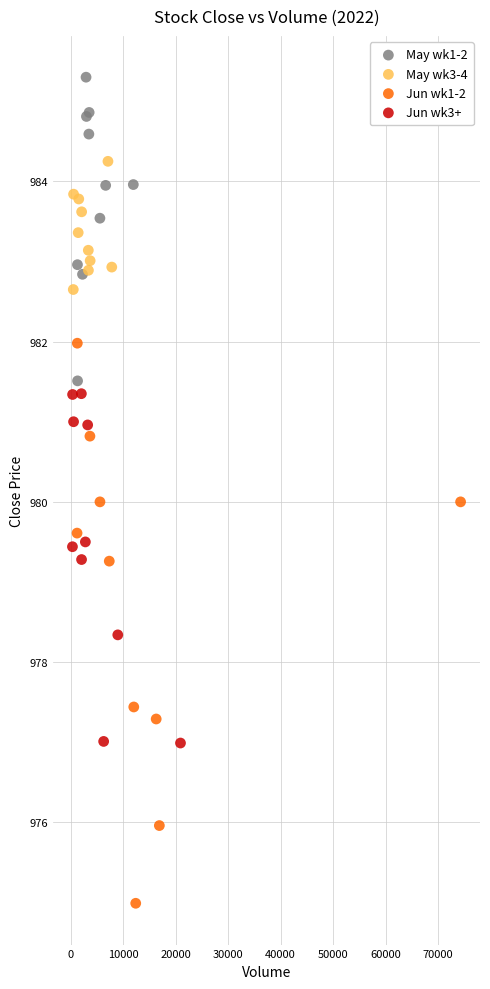

Which series reaches the maximum Y coordinate?

May wk1-2